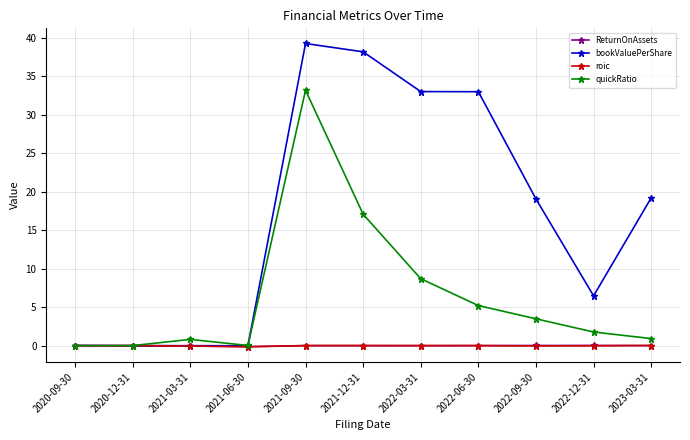

Which series changed the most between 2021-12-31 and 2022-12-31?

bookValuePerShare